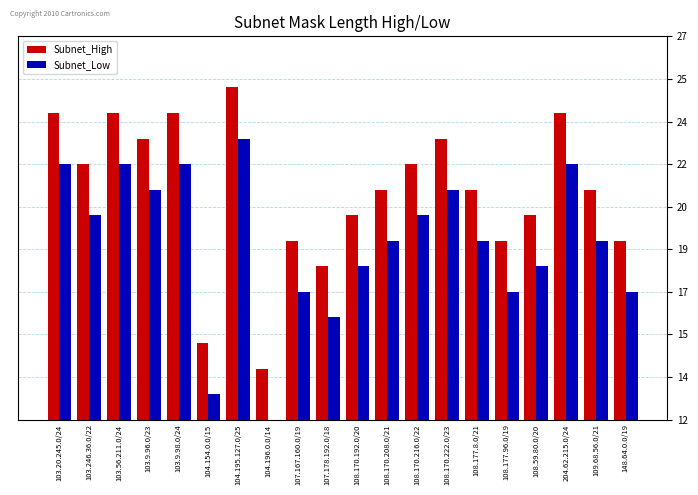

Reading right to left, transcribe all the data shown in this chart.

Subnet_High: 148.64.0.0/19=19	109.68.56.0/21=21	204.62.215.0/24=24	108.59.80.0/20=20	108.177.96.0/19=19	108.177.8.0/21=21	108.170.222.0/23=23	108.170.216.0/22=22	108.170.208.0/21=21	108.170.192.0/20=20	107.178.192.0/18=18	107.167.160.0/19=19	104.196.0.0/14=14	104.195.127.0/25=25	104.154.0.0/15=15	103.9.98.0/24=24	103.9.96.0/23=23	103.56.211.0/24=24	103.246.36.0/22=22	103.20.245.0/24=24
Subnet_Low: 148.64.0.0/19=17	109.68.56.0/21=19	204.62.215.0/24=22	108.59.80.0/20=18	108.177.96.0/19=17	108.177.8.0/21=19	108.170.222.0/23=21	108.170.216.0/22=20	108.170.208.0/21=19	108.170.192.0/20=18	107.178.192.0/18=16	107.167.160.0/19=17	104.196.0.0/14=12	104.195.127.0/25=23	104.154.0.0/15=13	103.9.98.0/24=22	103.9.96.0/23=21	103.56.211.0/24=22	103.246.36.0/22=20	103.20.245.0/24=22